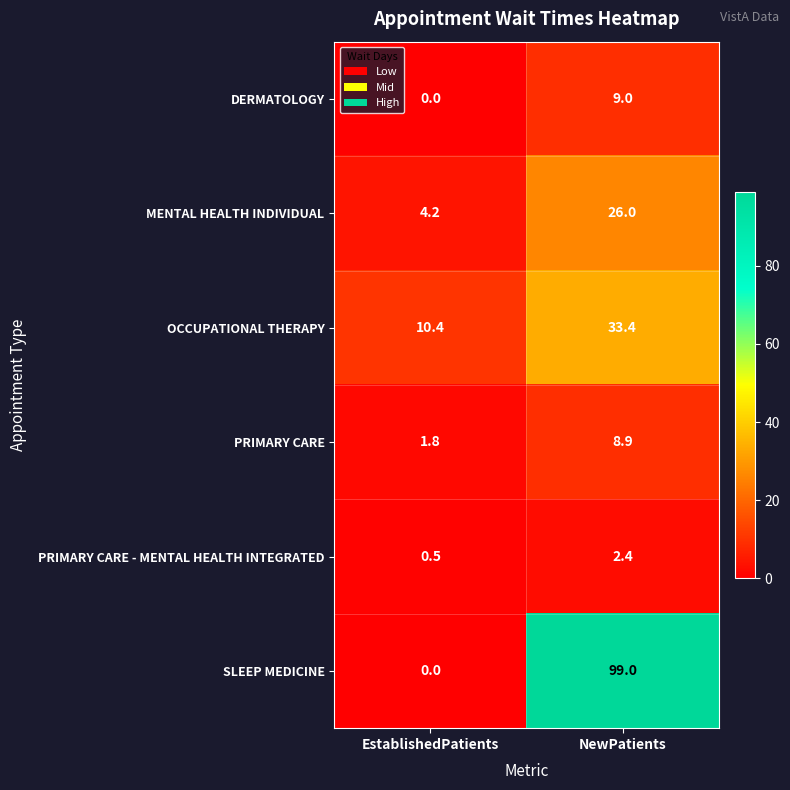

Which series has the largest range (max minus min)?

SLEEP MEDICINE